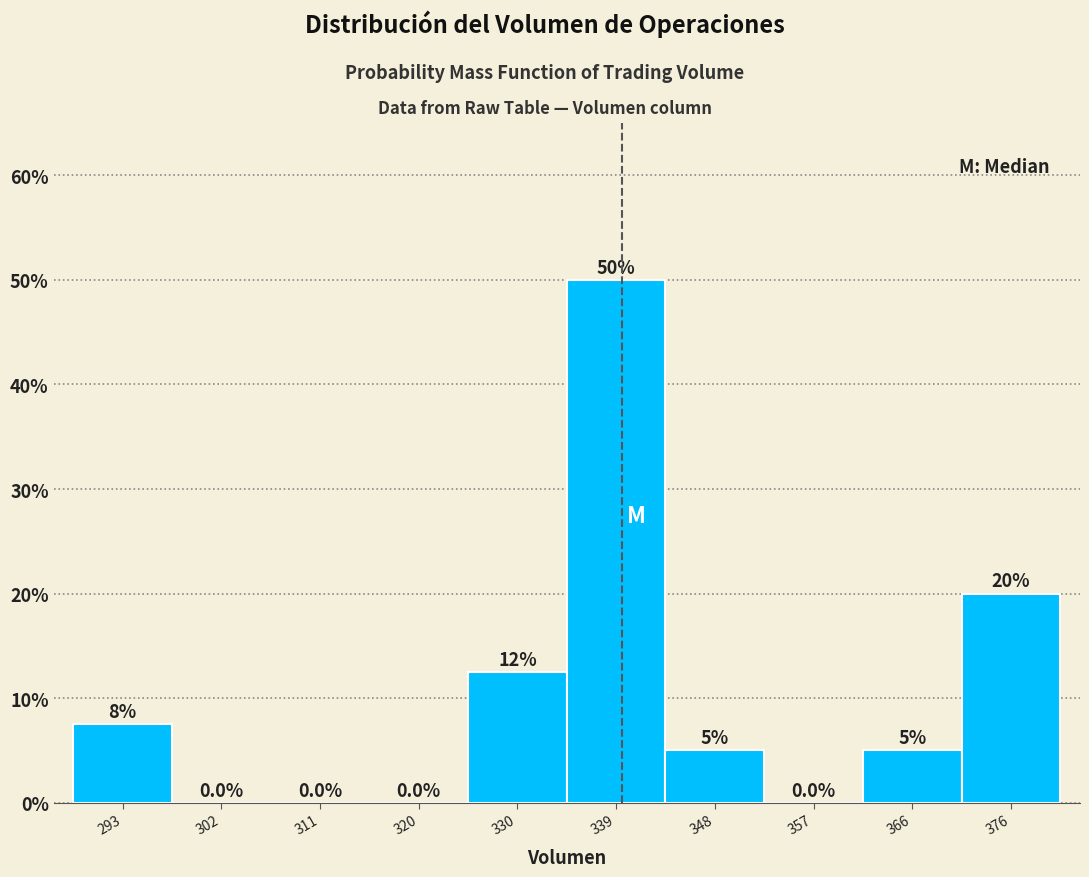

Over which range of the x-axis is the bar tallest?

334 to 343